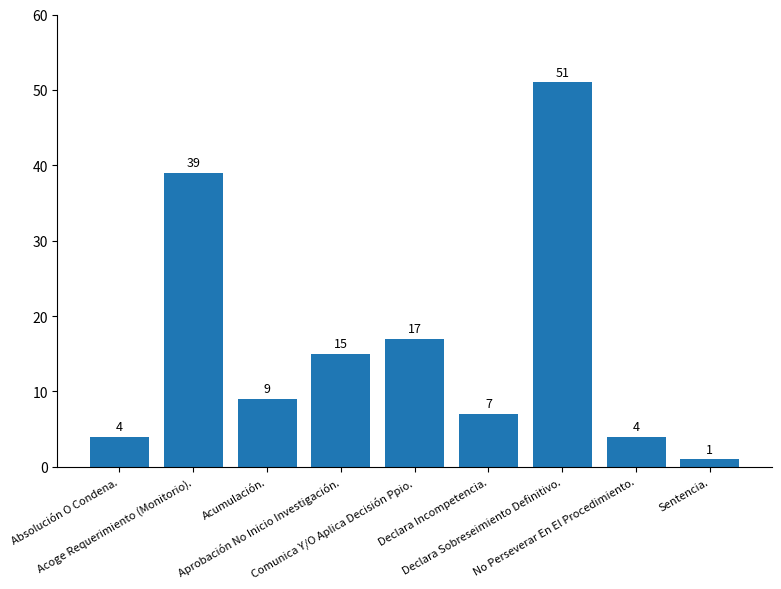

What is the value of the 5th bar from the left?

17